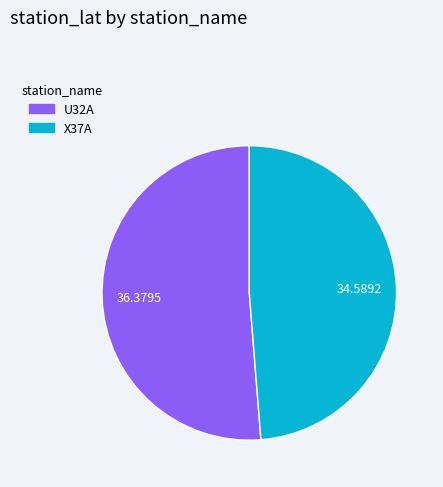

Combined, do X37A and U32A account for over 50%?

Yes